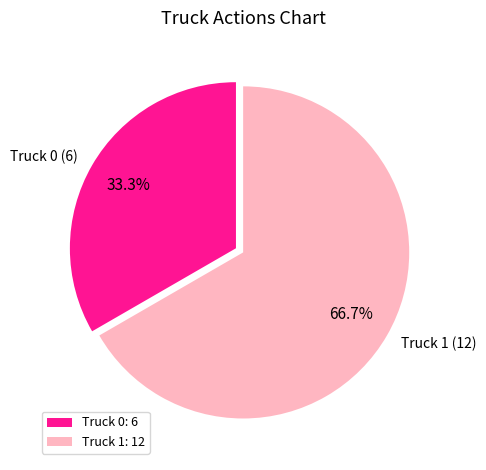

Is it true that Truck 0 is 33% of the pie?

True